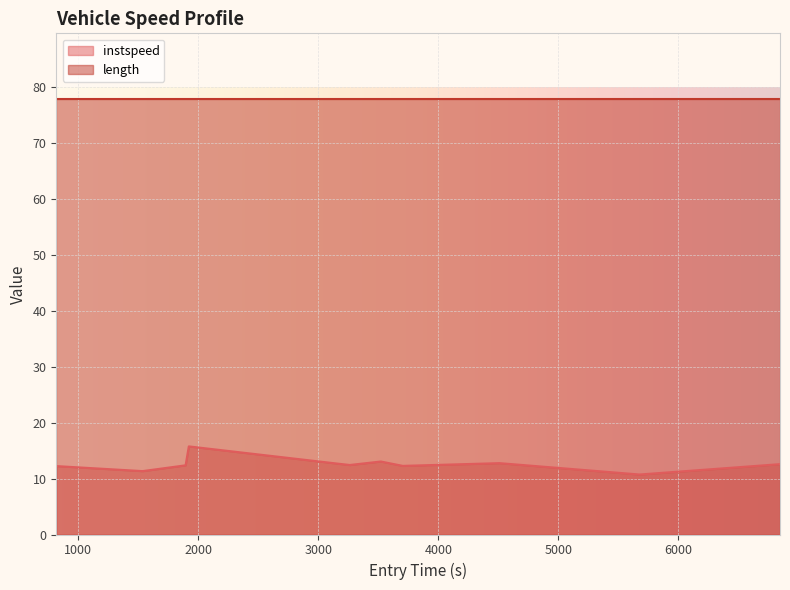

What is the difference between the values at 818.5485320406516 and 6845.233118075448?

0.3